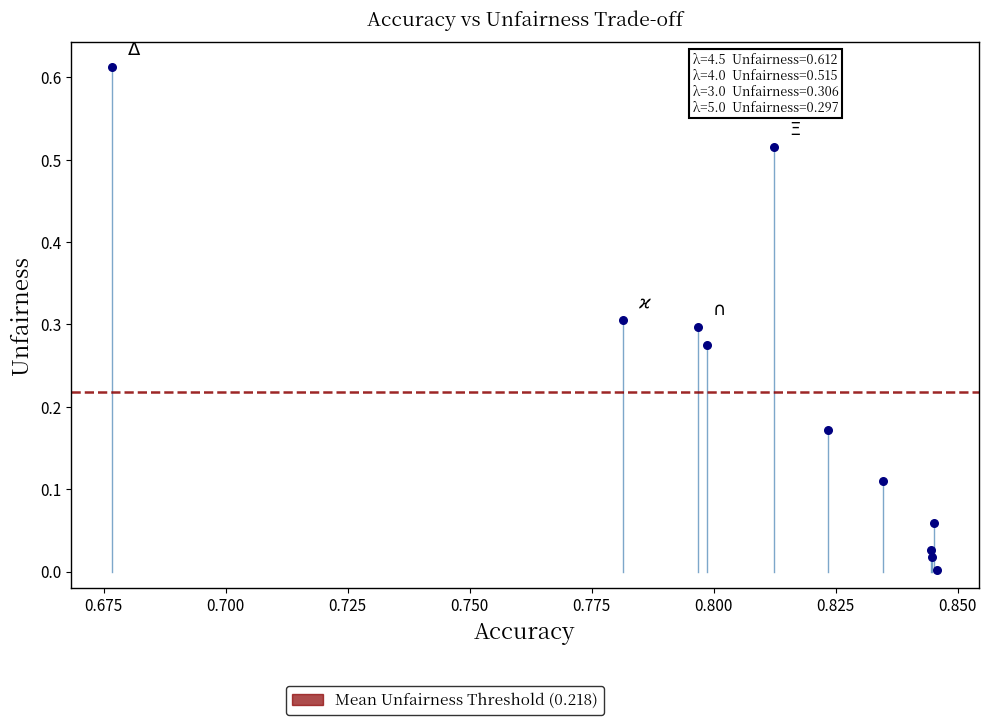

Count the number of points in this scatter plot.

11